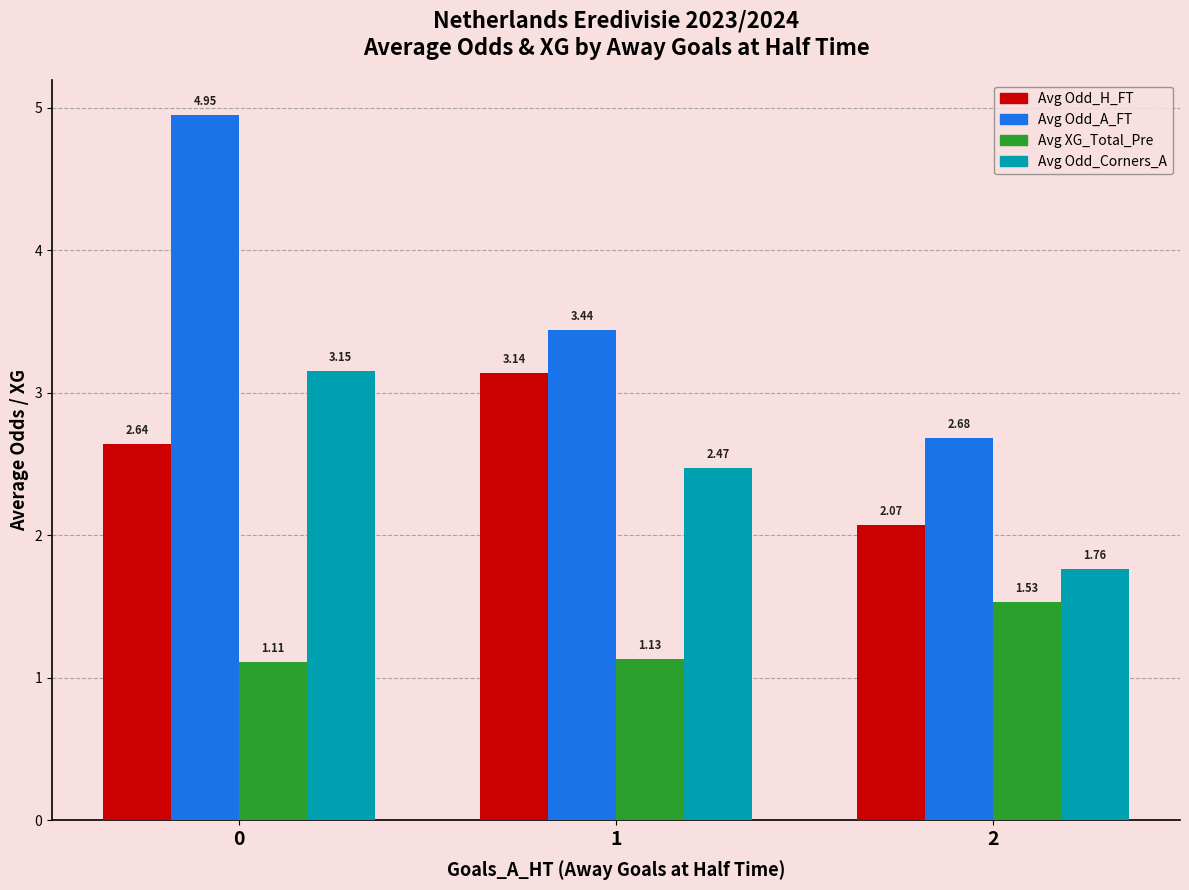

List the labels in order of Avg XG_Total_Pre value, smallest first.

0, 1, 2